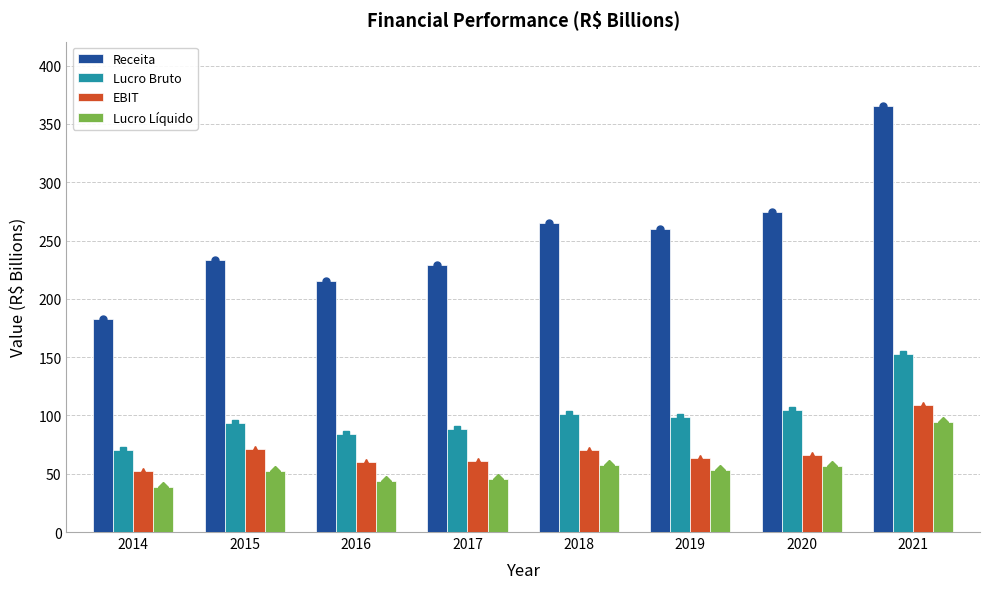

What is the spread (max minus min) of values at 2021?

271.4